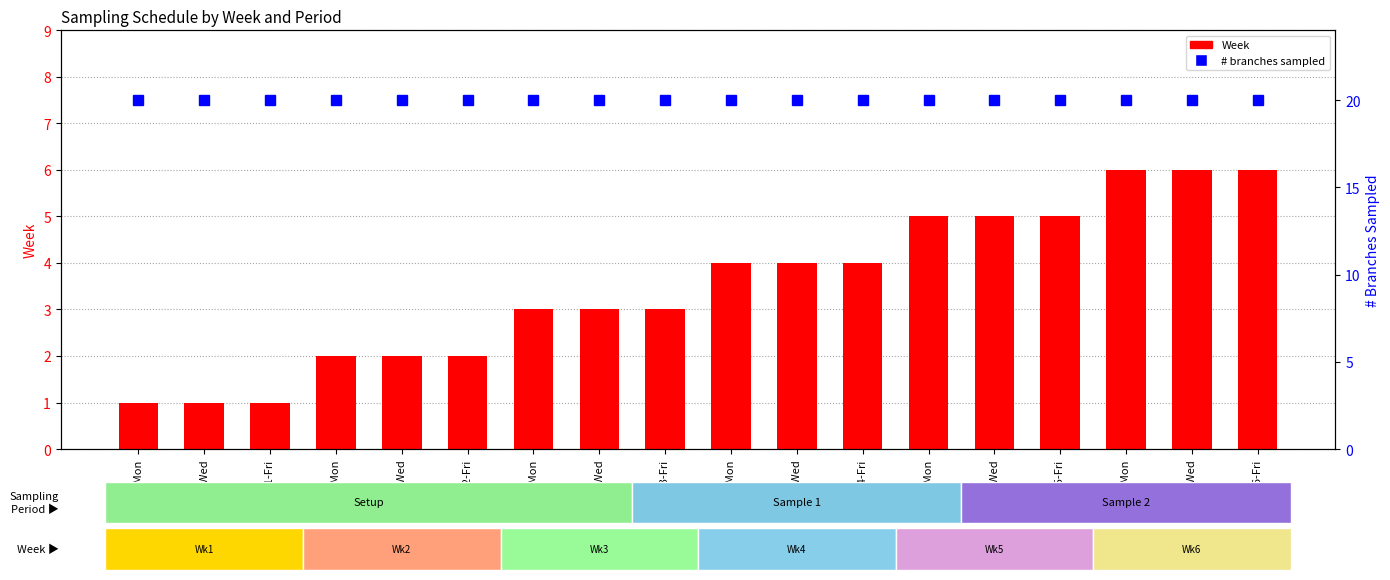

What is the value of the Week bar at the 2nd from the left?

1